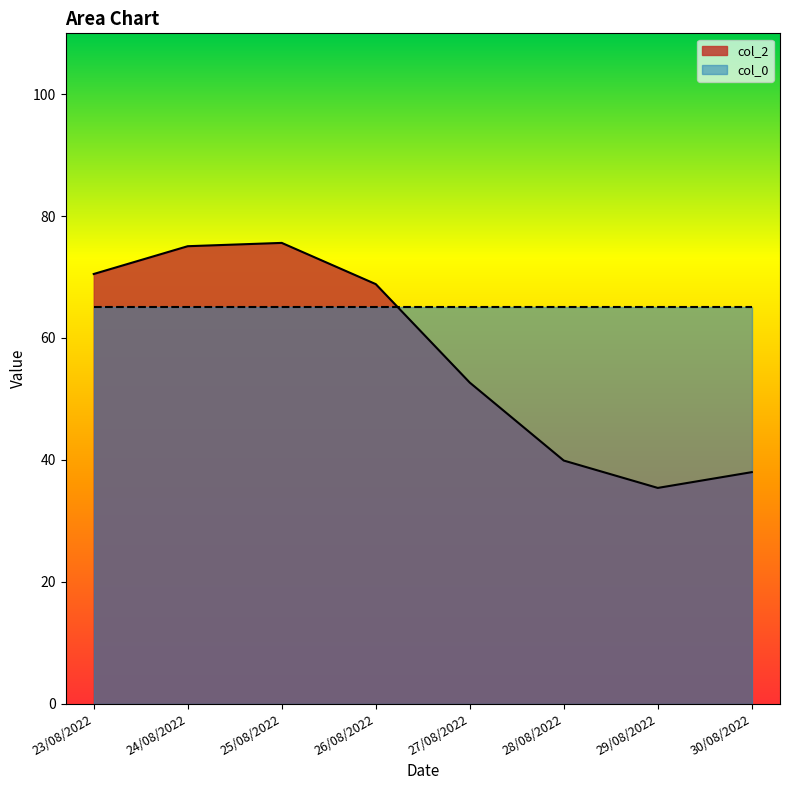

What is the greatest value displayed?

75.6